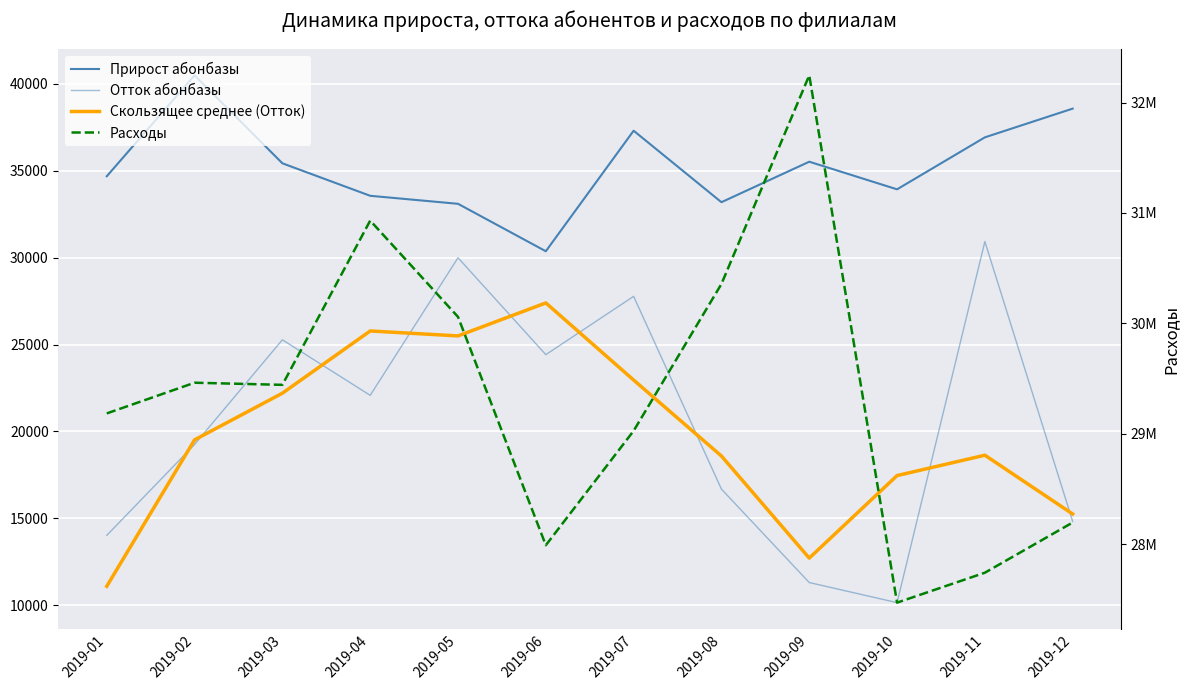

What is the difference between the Прирост абонбазы values at 2019-07 and 2019-01?

2621.0